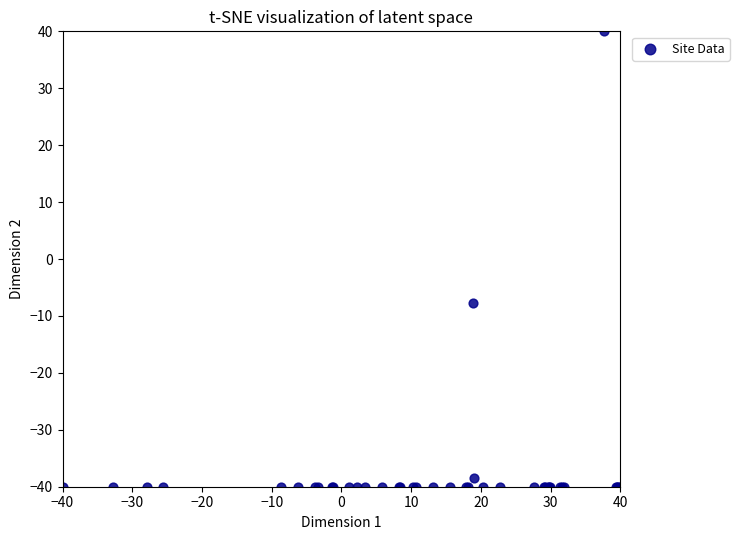

What Y value in the scatter plot is closest to 0?

-7.7